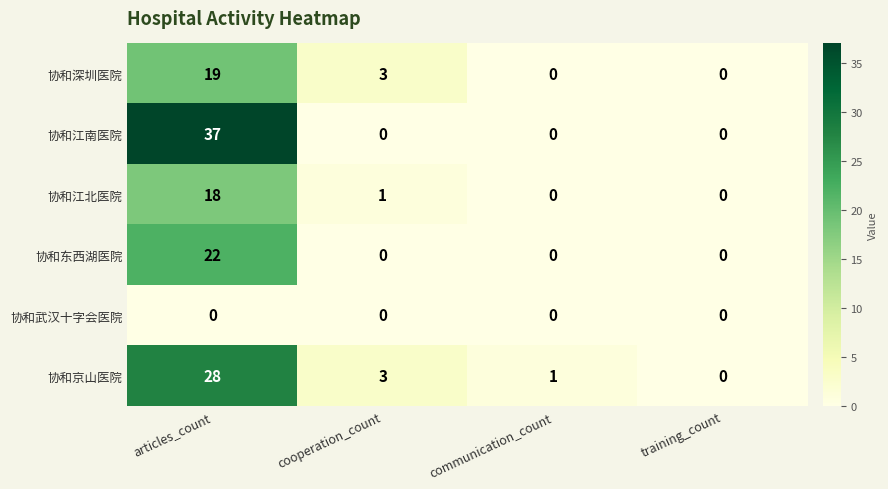

Reading right to left, what are all the values shown in this chart?

协和深圳医院: 0	0	3	19
协和江南医院: 0	0	0	37
协和江北医院: 0	0	1	18
协和东西湖医院: 0	0	0	22
协和武汉十字会医院: 0	0	0	0
协和京山医院: 0	1	3	28